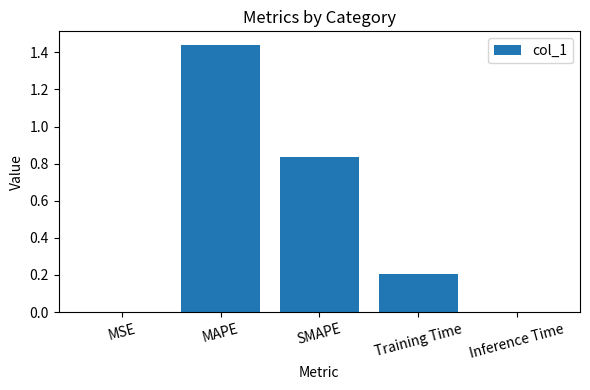

Are the bars horizontal?

No